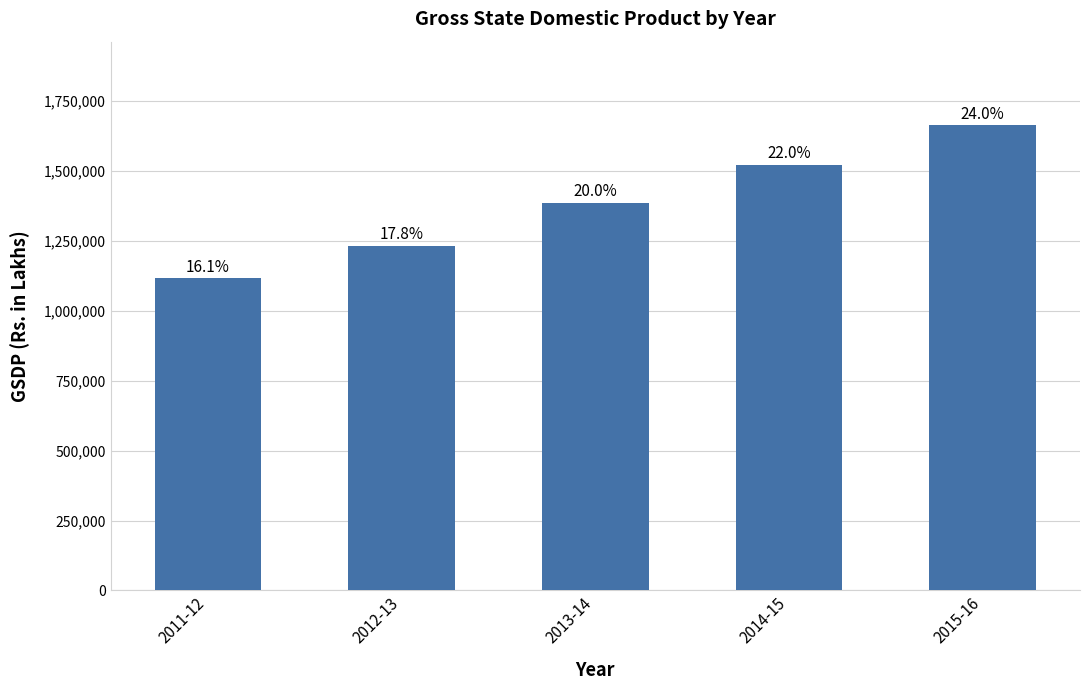

Does the chart contain any negative values?

No